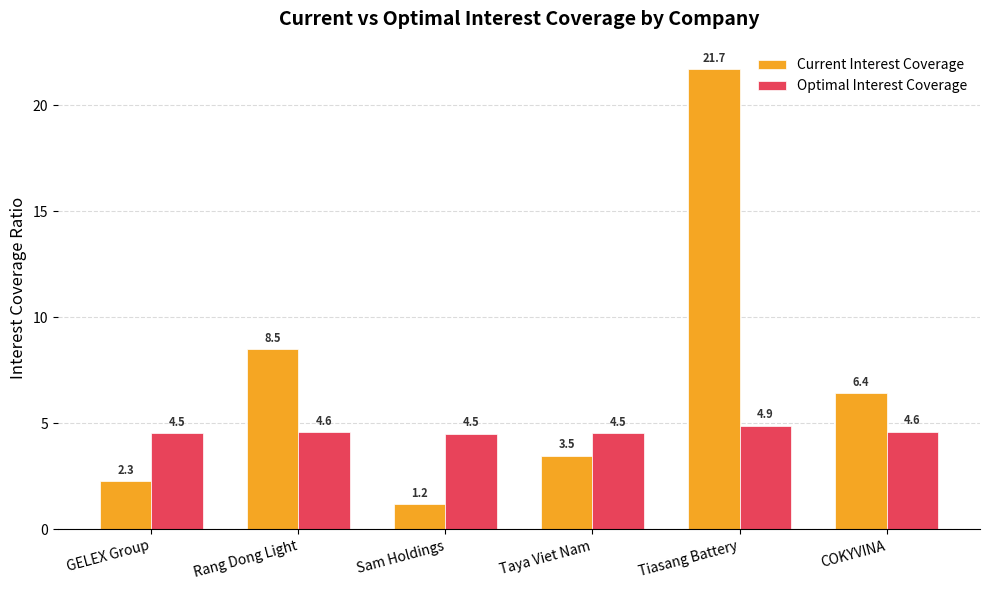

What is the sum of all Current Interest Coverage values?

43.5